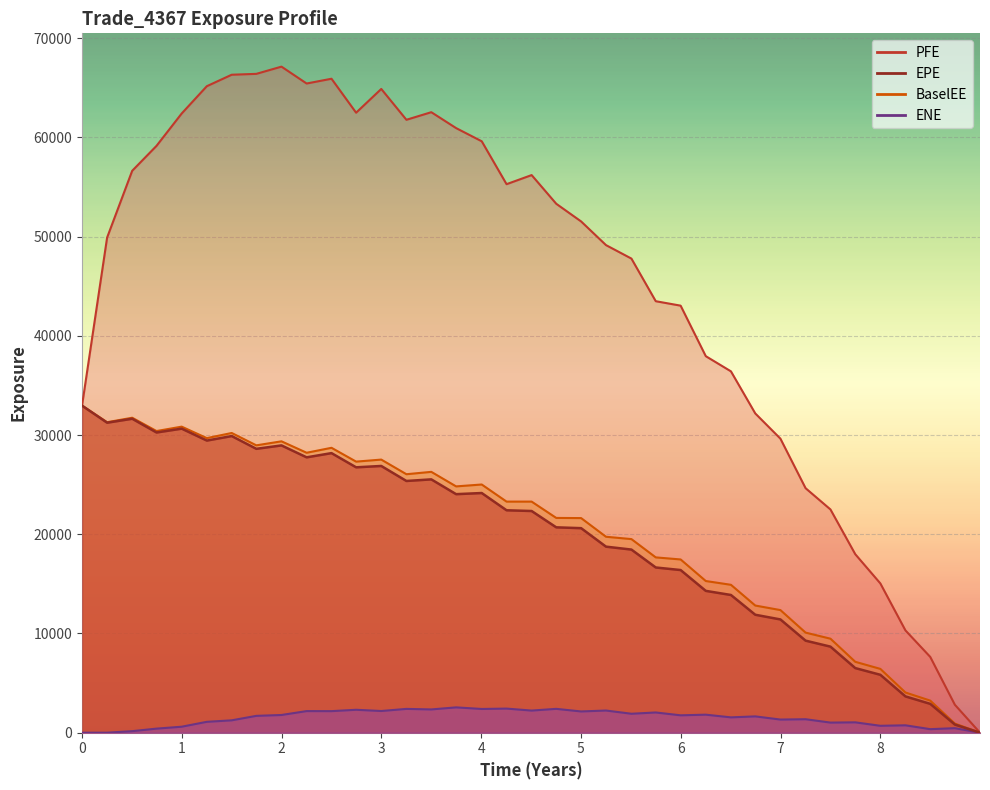

Is the value of EPE at 31 greater than the value of ENE at 31?

Yes